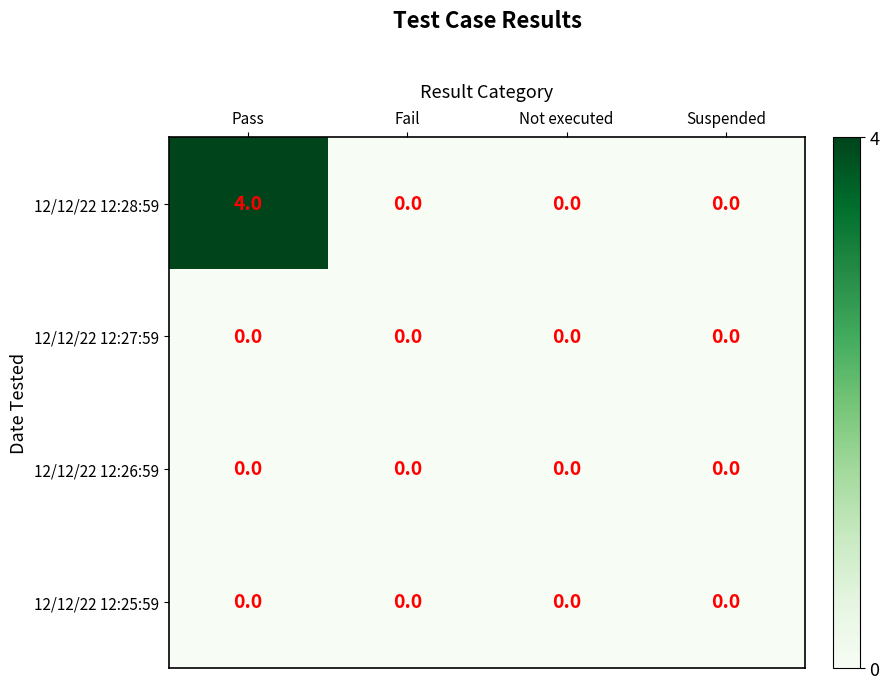

At which category is the sum across all series the highest?

Pass